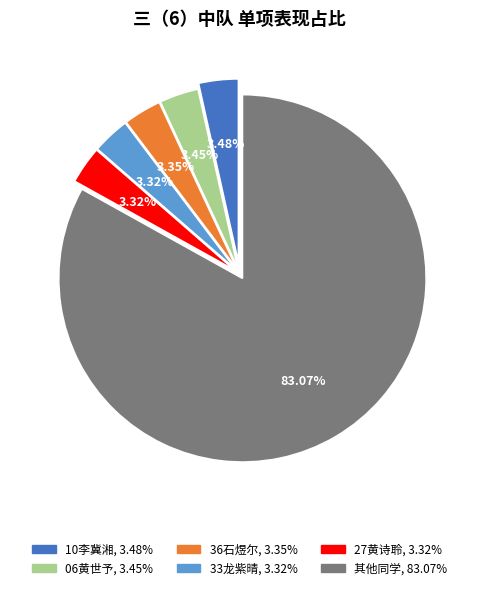

Is there any slice that represents more than half of the pie?

Yes